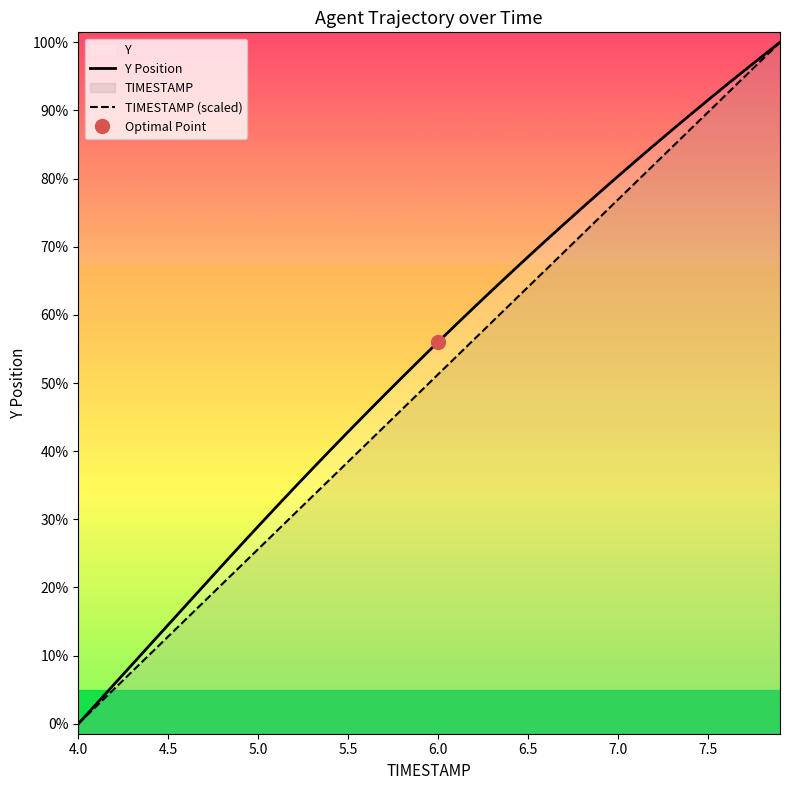

Which series has the widest spread of values?

Y Position